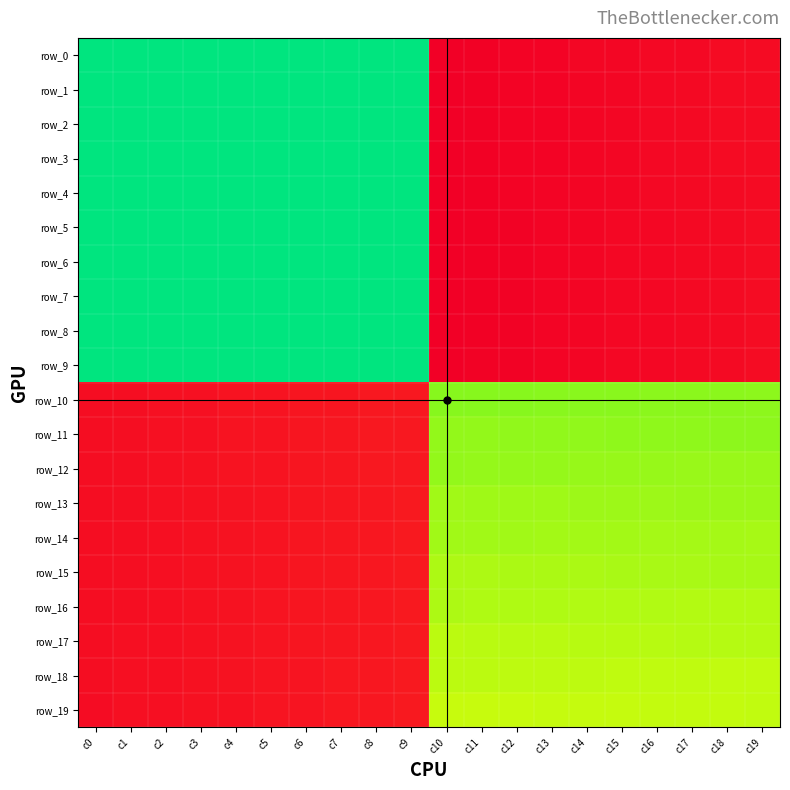

Is it true that row_4 equals 1082.4 at c9?

False